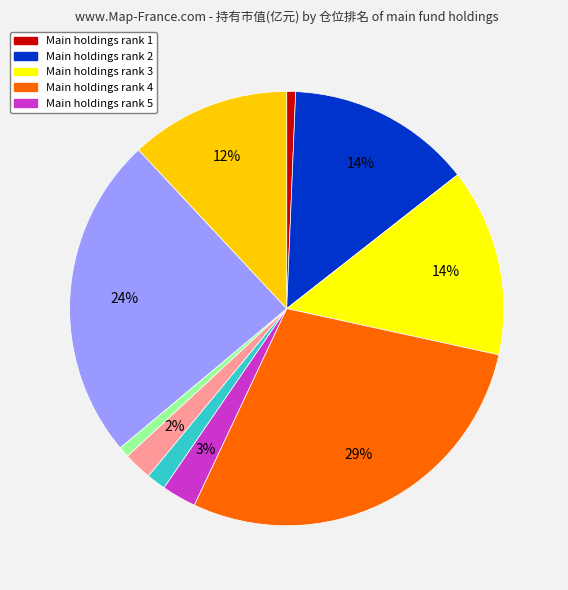

To the nearest percent, what is the difference between the largest and smallest slice percentages?

28%